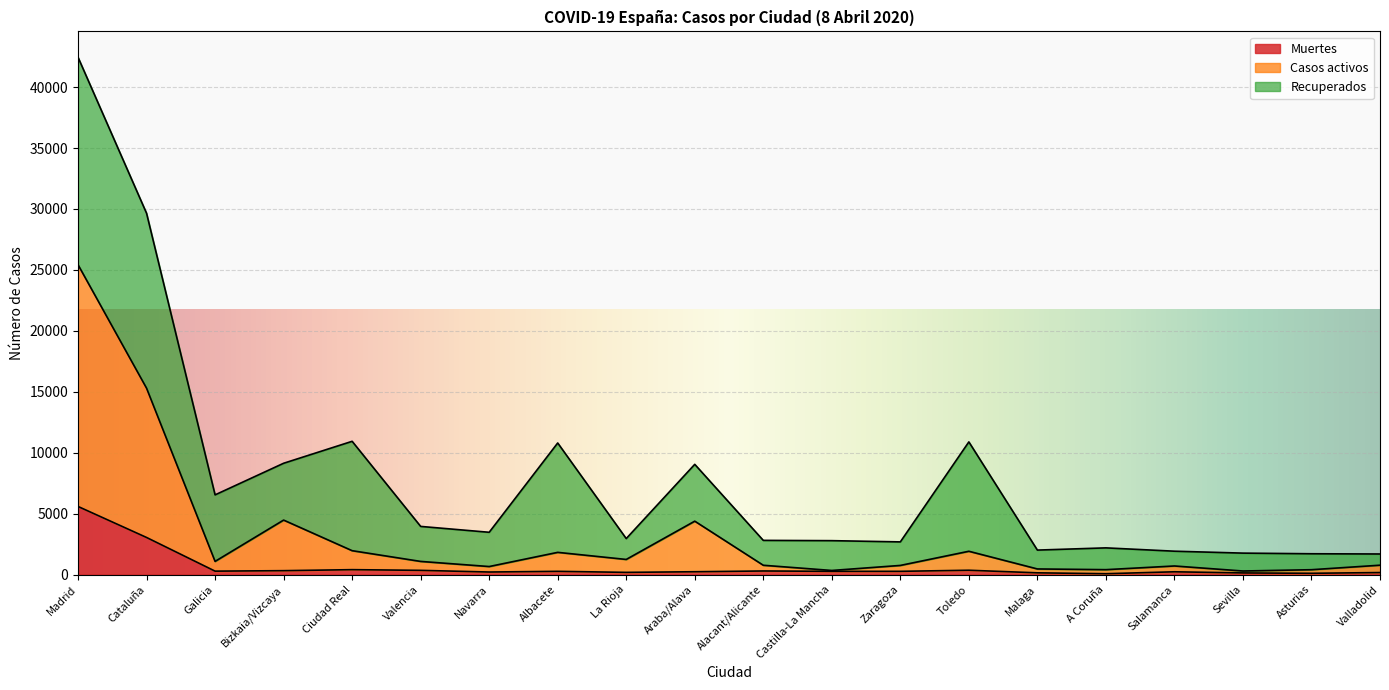

What is the total value across all series at Madrid?

42450